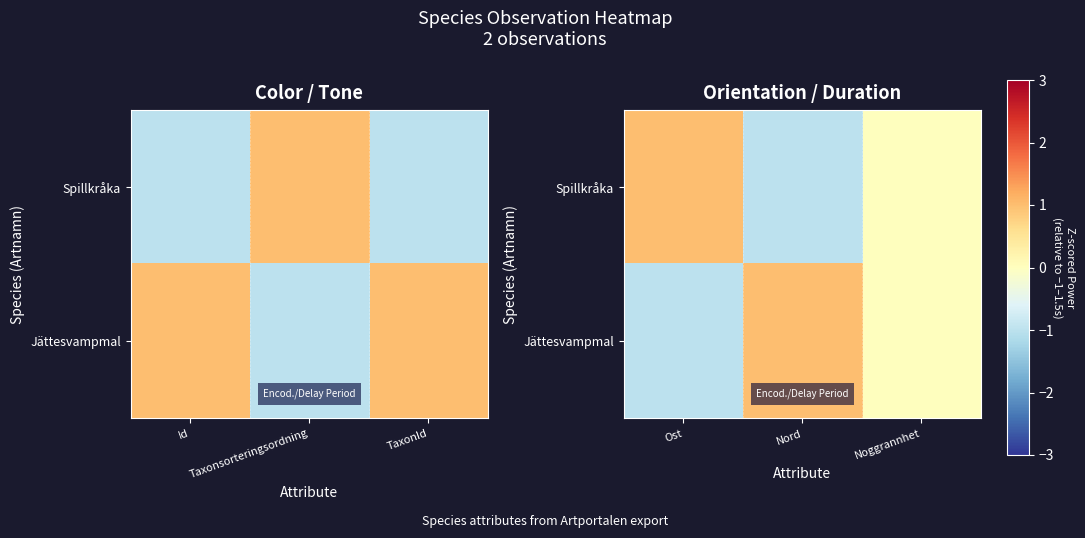

How many series are shown in this chart?

2